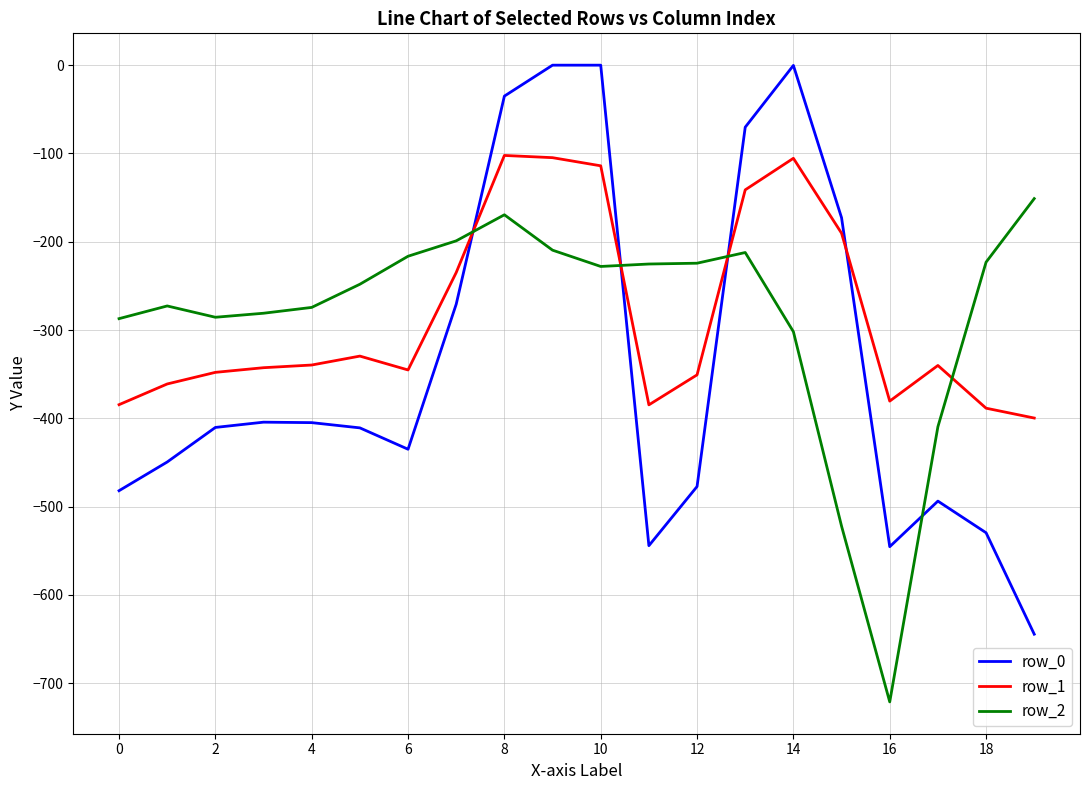

What is the minimum value shown in the chart?

-721.2